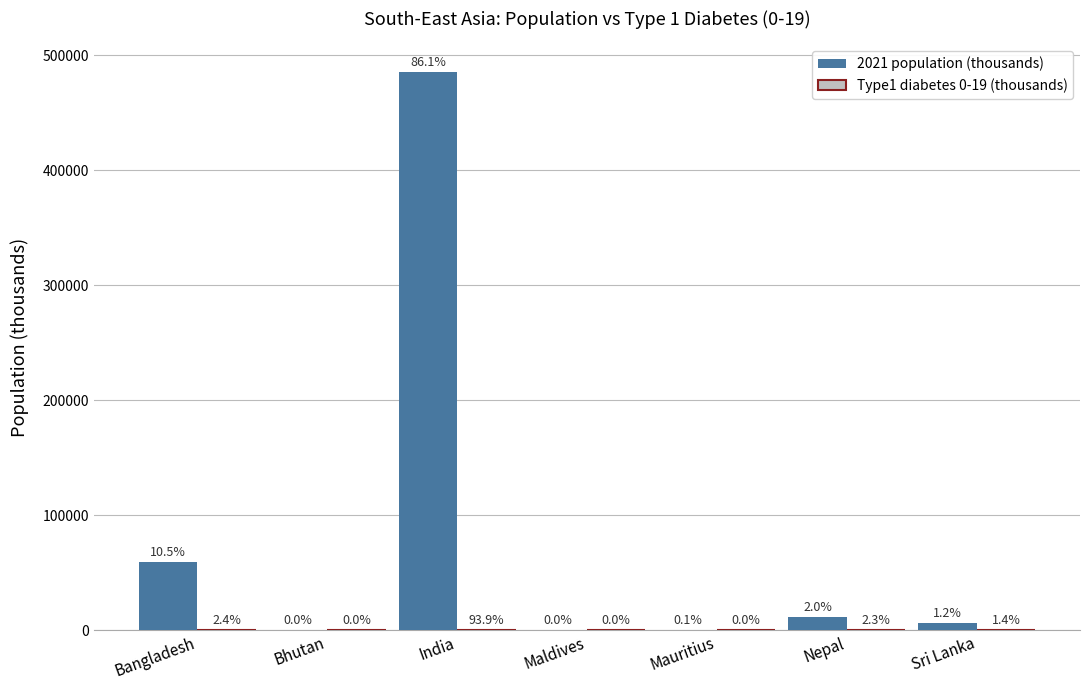

Where is 2021 population (thousands) nearest to the value 242799?

Bangladesh